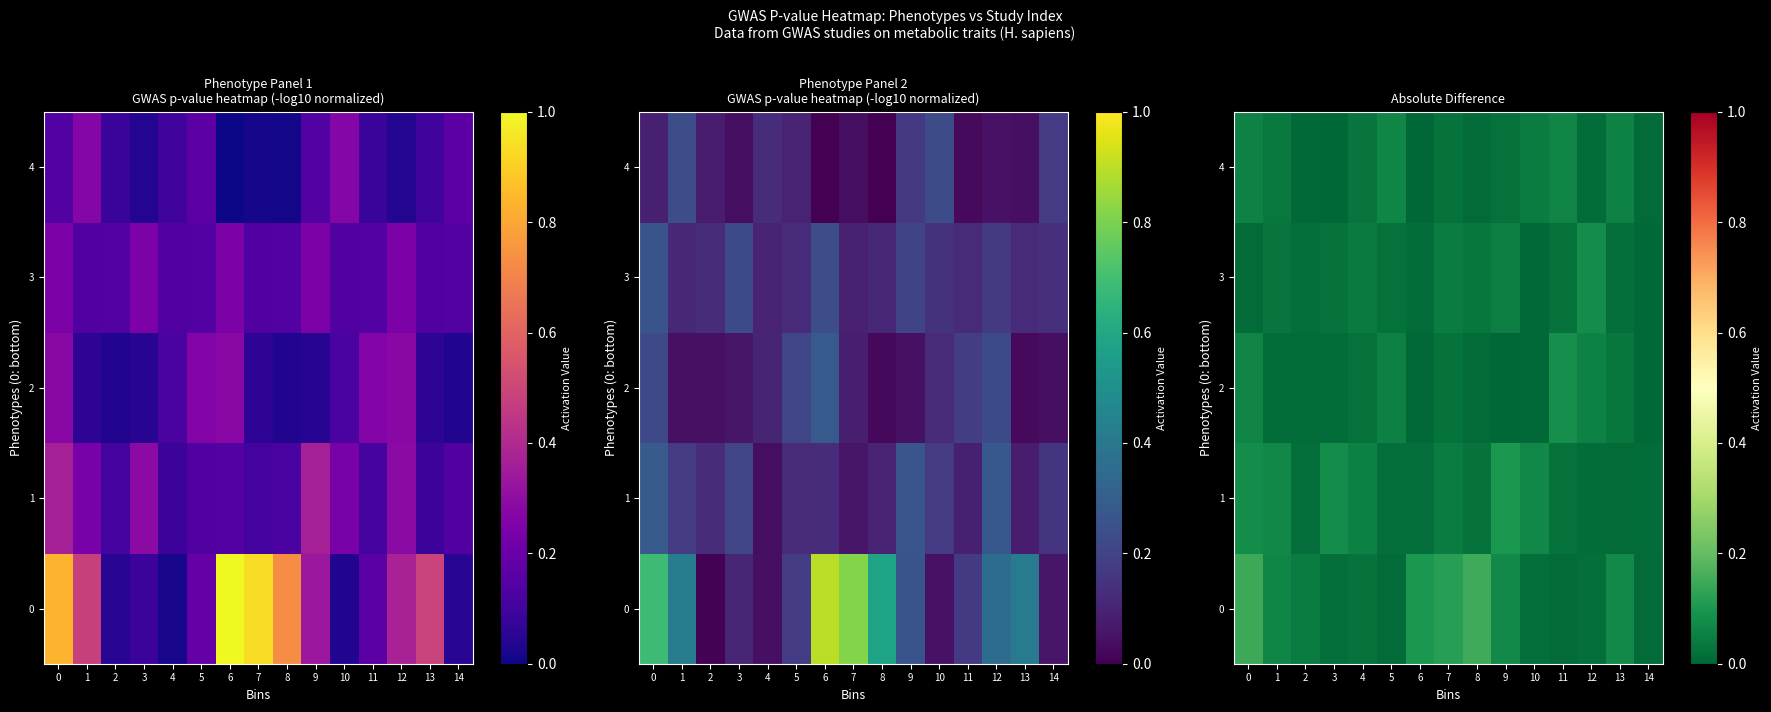

Is it true that row_4 equals 0.1 at 1?

False